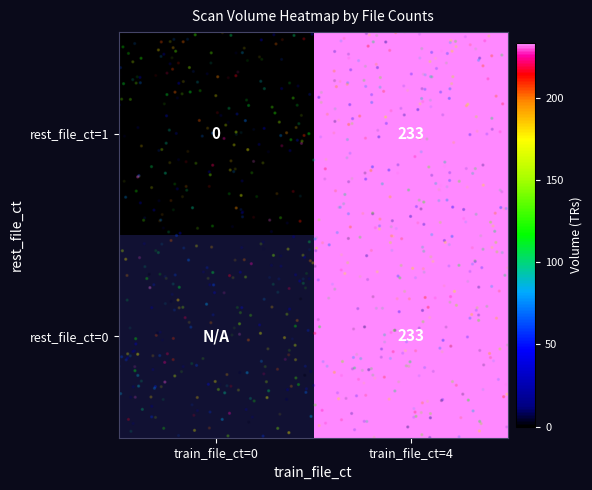

Rank the series at train_file_ct=0 from lowest to highest value.

rest_file_ct=0, rest_file_ct=1